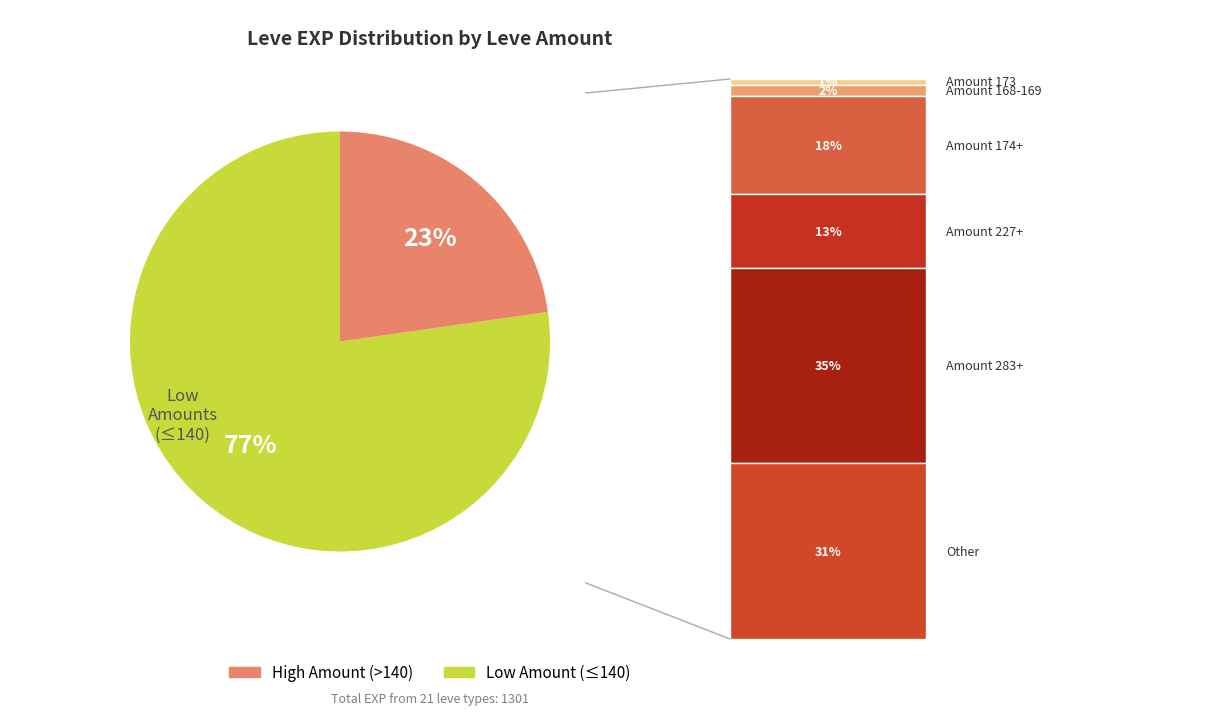

How many segments does this pie chart have?

2